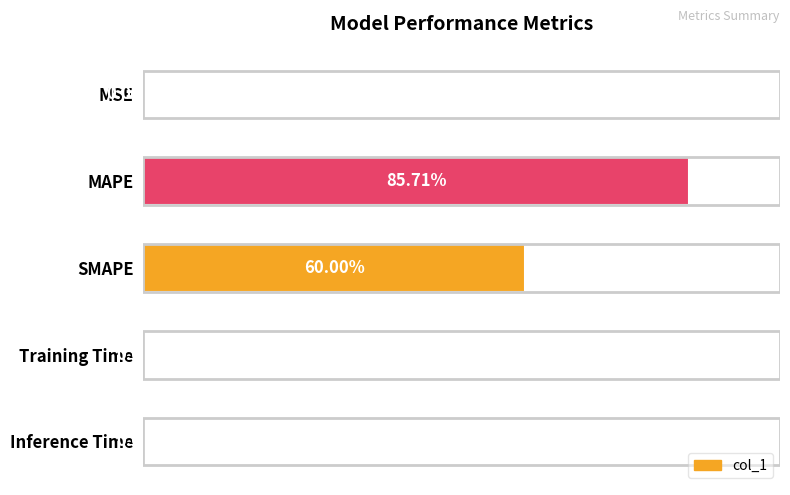

At which category does the chart reach its peak across all series?

MAPE